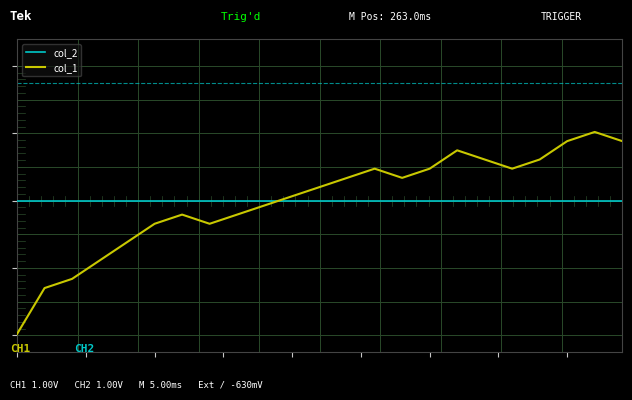

List the series in order of their peak value, highest first.

col_1, col_2